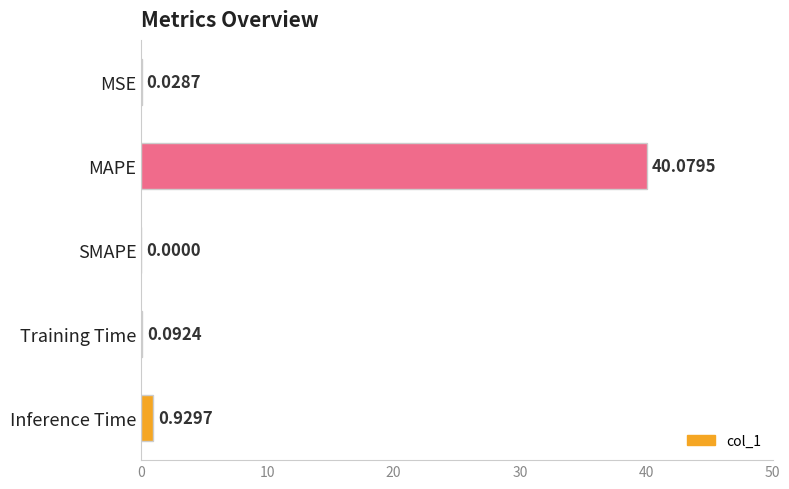

What is the average value?

8.2